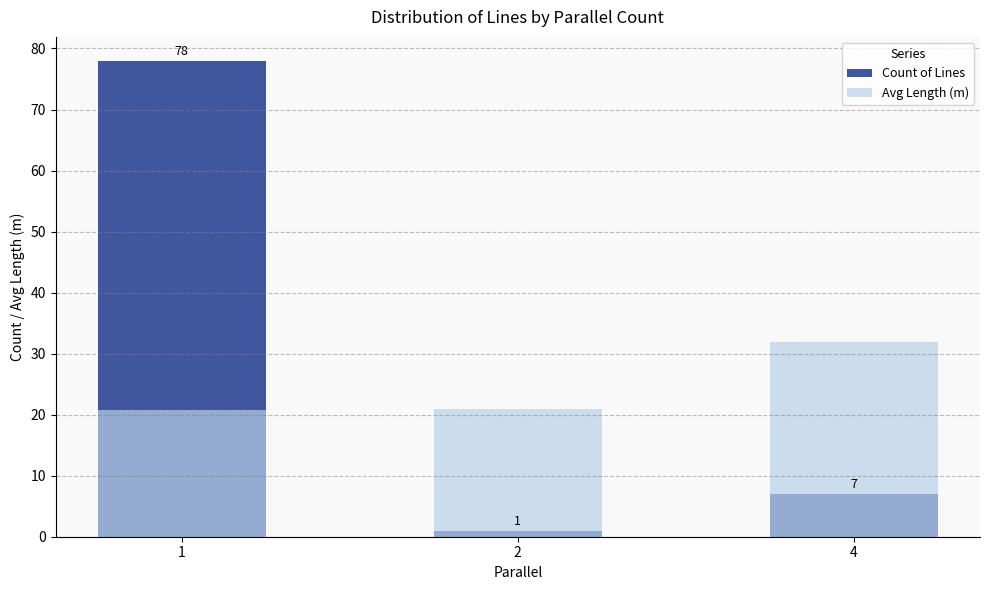

What is the difference between the maximum and minimum values in the Count of Lines series?

77.0